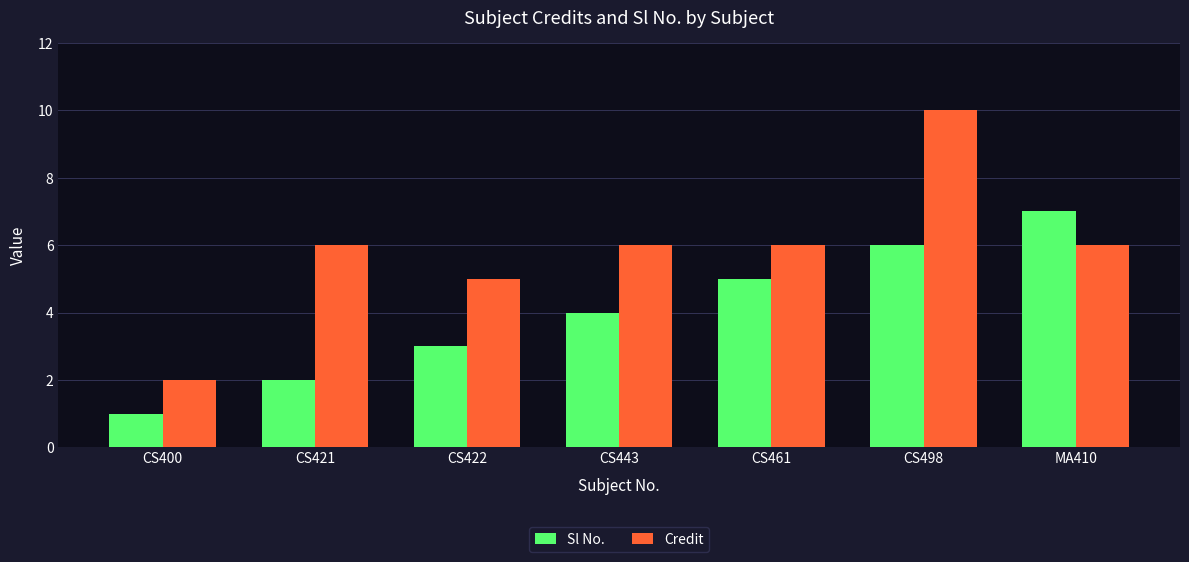

At which category is the sum across all series the highest?

CS498